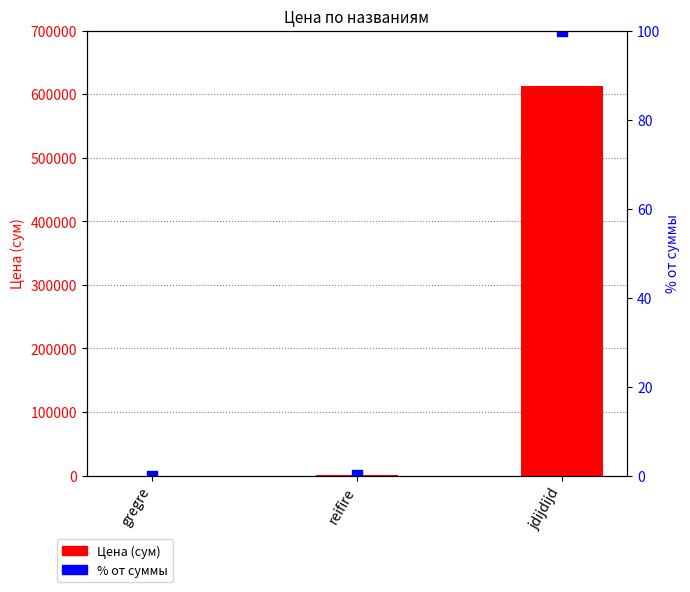

What are all the series names shown in the legend?

Цена (сум), % от суммы